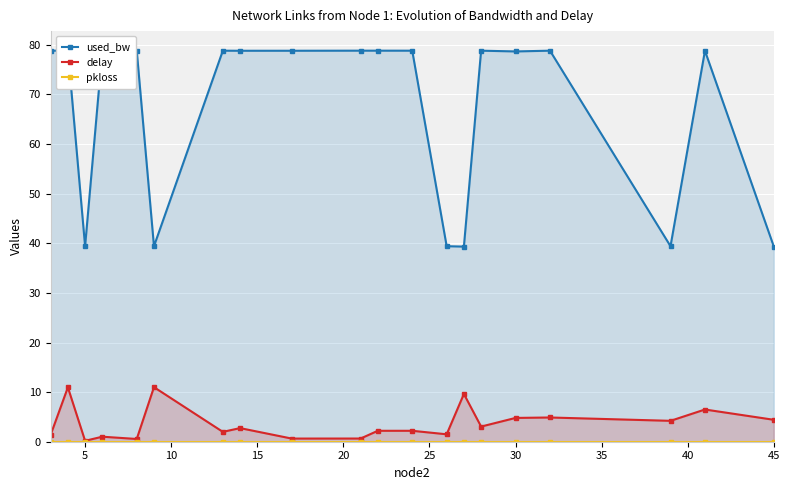

Which series changed the most between 40 and 14?

delay